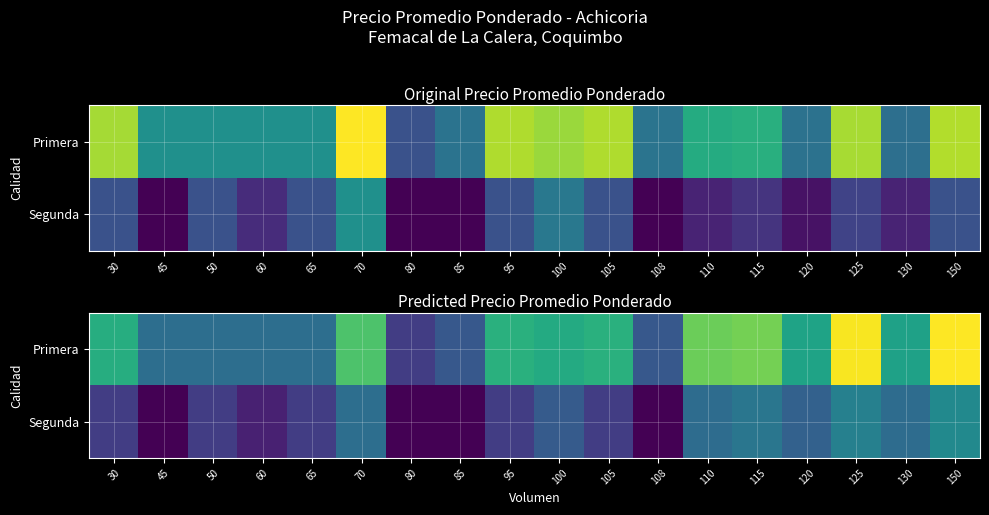

Is it true that Primera equals 6612.5 at 120?

True